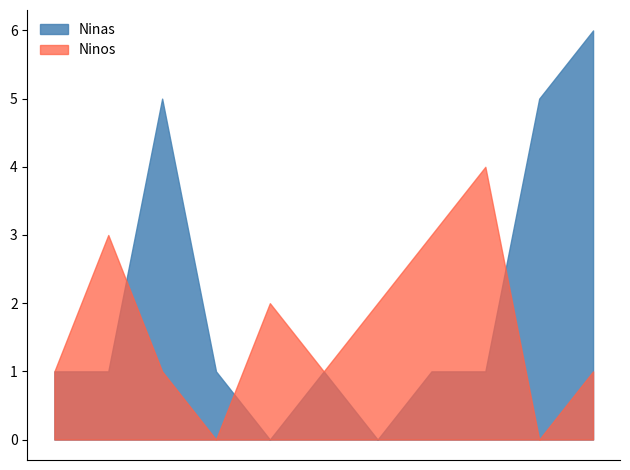

The value of Ninas at 2022-01-30 is 2. True or false?

False